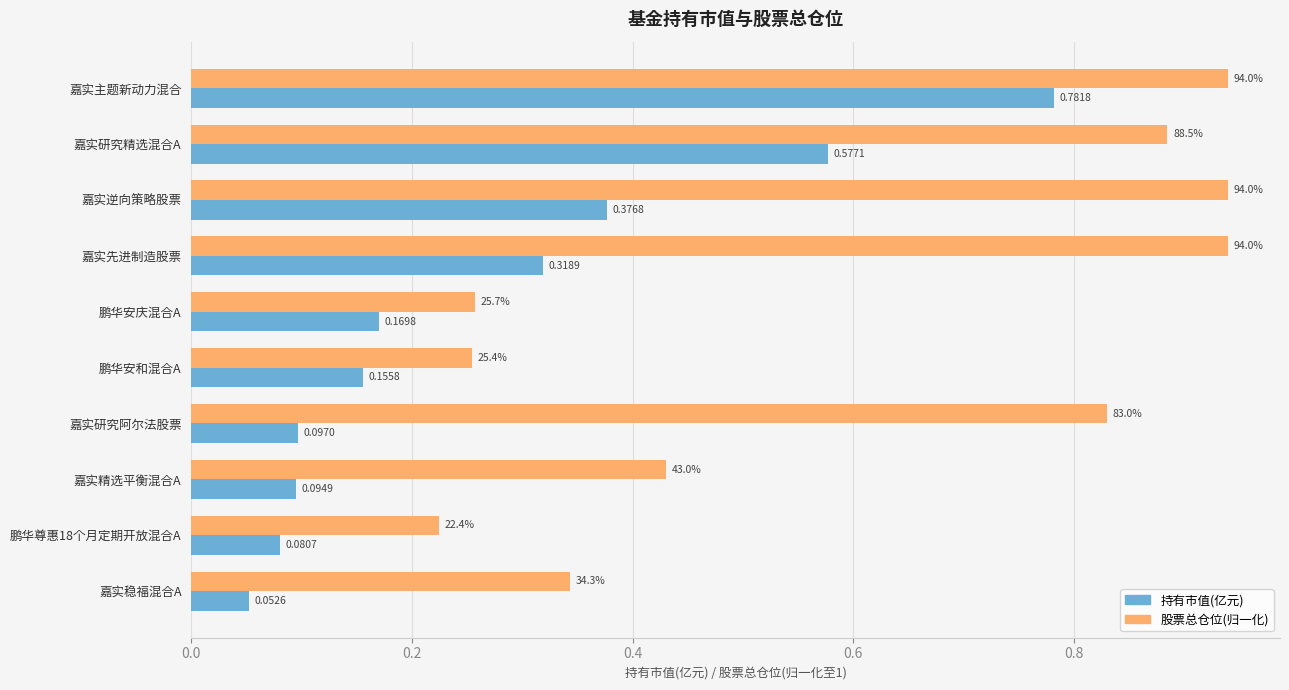

What is the sum of the 持有市值(亿元) values at 嘉实精选平衡混合A and 嘉实研究精选混合A?

0.7